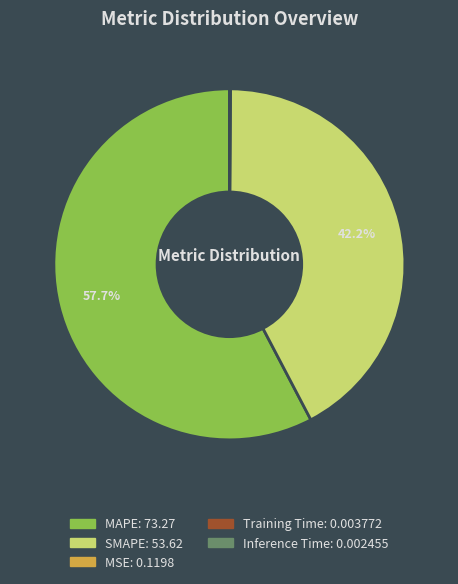

Which category has the biggest portion of the pie?

MAPE